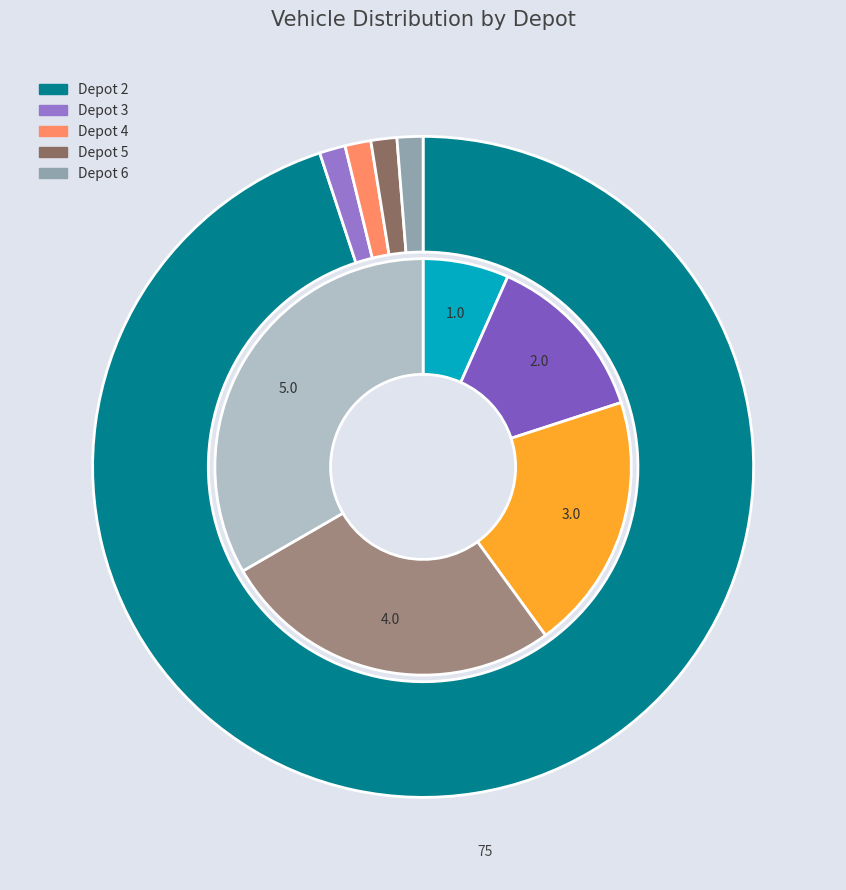

Is there a majority slice in this chart?

No